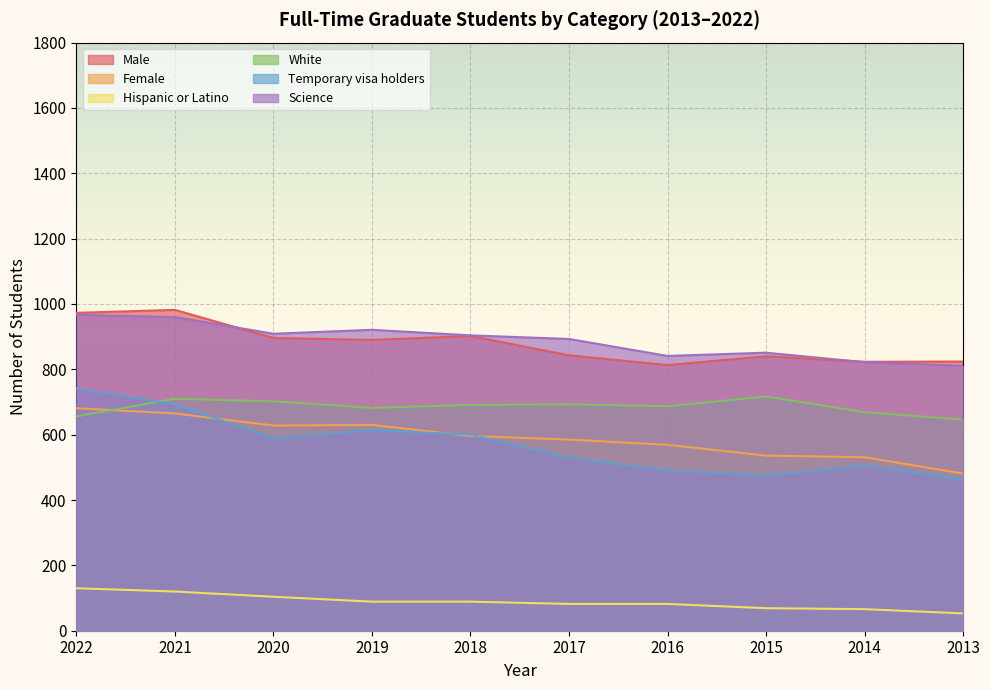

Reading left to right, list all the values displayed in this chart.

Male: 973	982	896	890	902	843	813	840	823	824
Female: 681	665	628	630	596	585	569	536	531	481
Hispanic or Latino: 130	120	104	89	89	82	82	69	66	53
White: 656	710	702	682	691	693	687	717	669	646
Temporary visa holders: 742	693	589	614	600	530	491	475	505	463
Science: 967	960	909	921	904	893	841	851	822	811